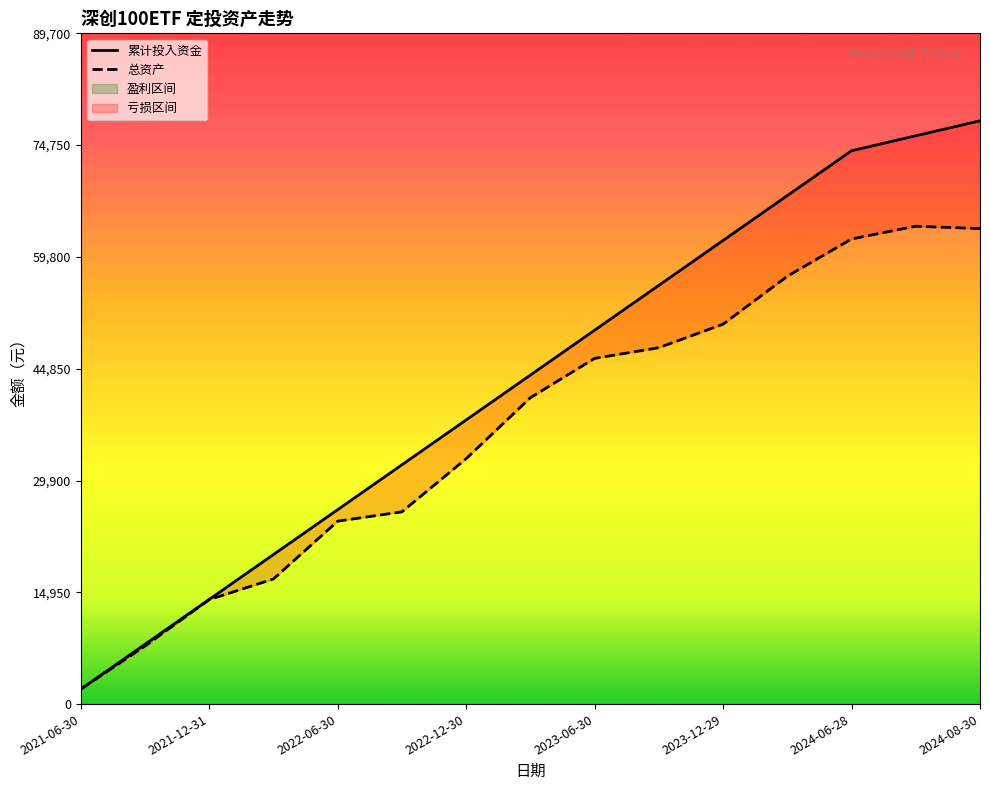

Which series has the largest total across all categories?

累计投入资金